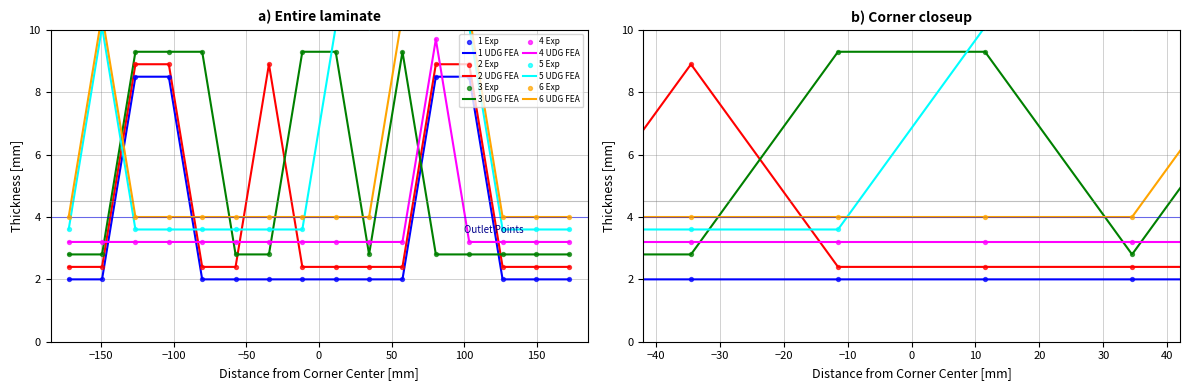

Which series contains the highest Y value?

col_6